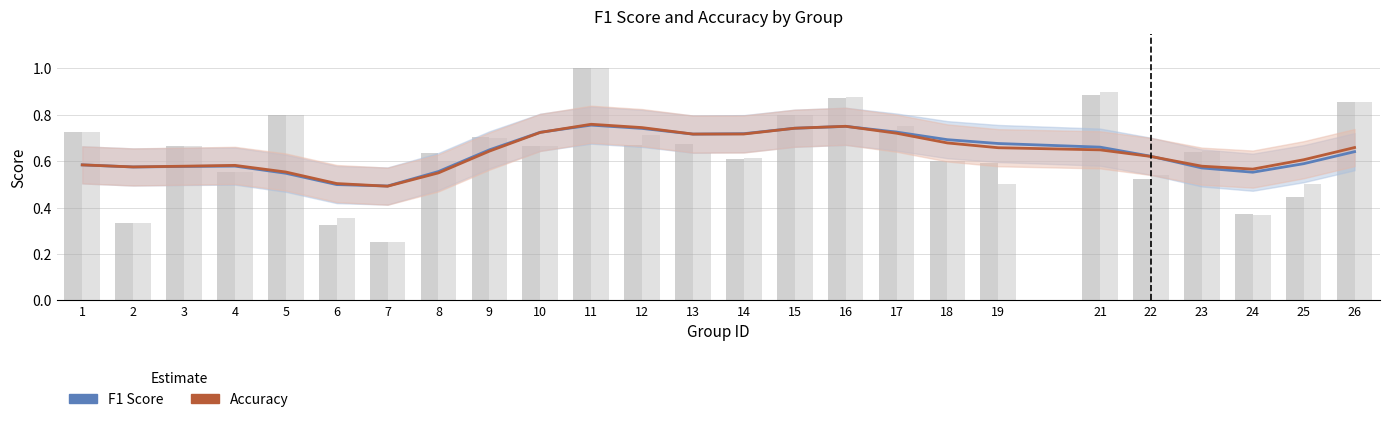

Is it true that F1 Score equals 0.2 at 2?

False